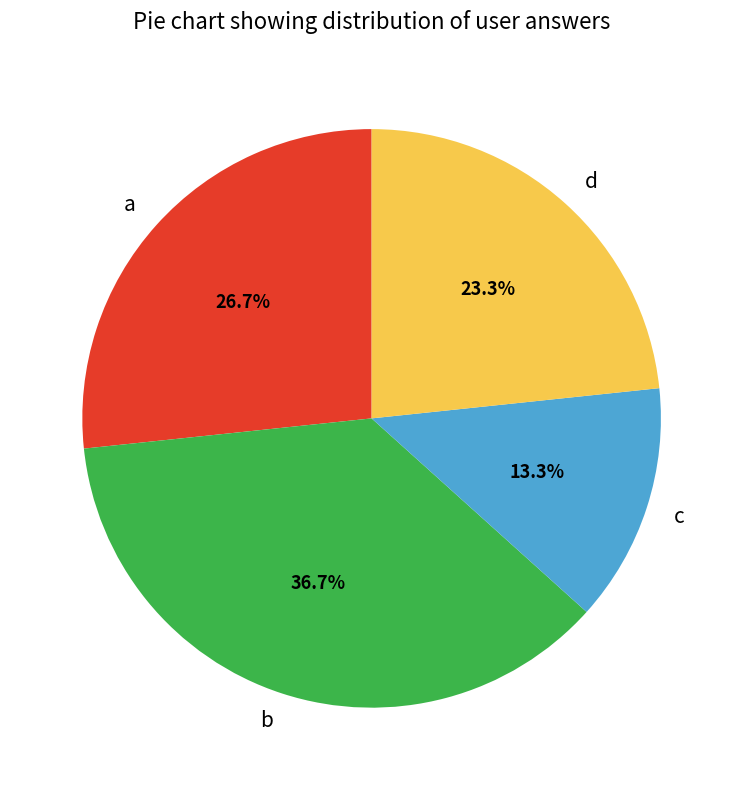

Count the number of slices in the pie.

4